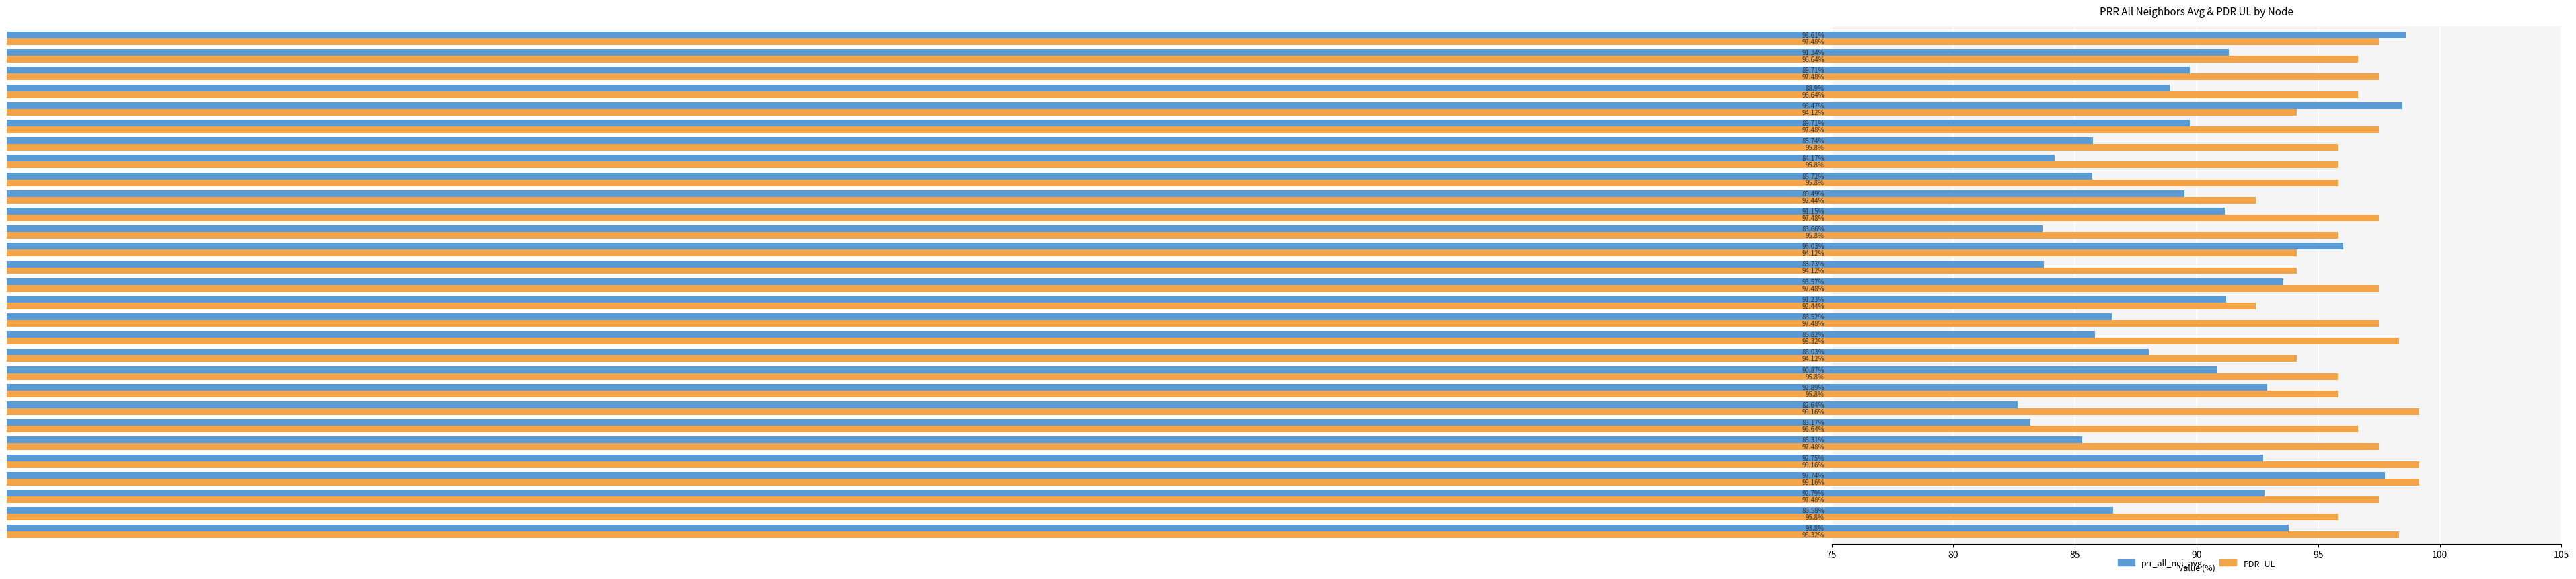

Is the value of PDR_UL at 23:00 greater than the value of prr_all_nei_avg at 28:00?

Yes